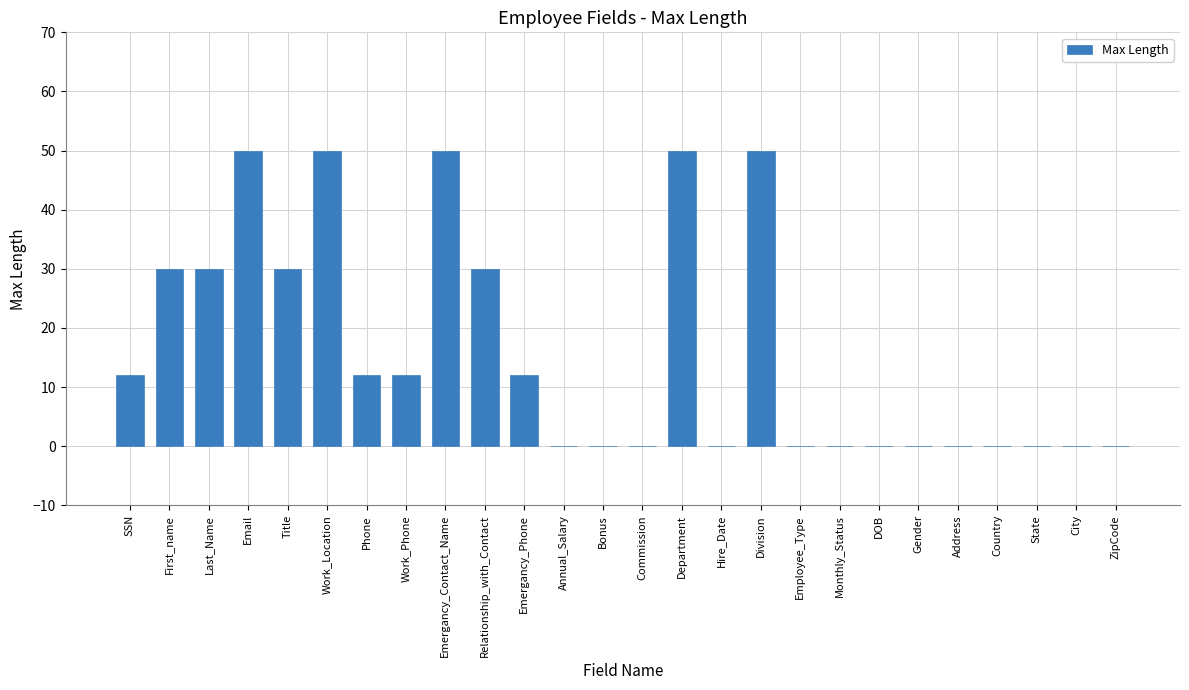

How many distinct data groups are displayed?

1